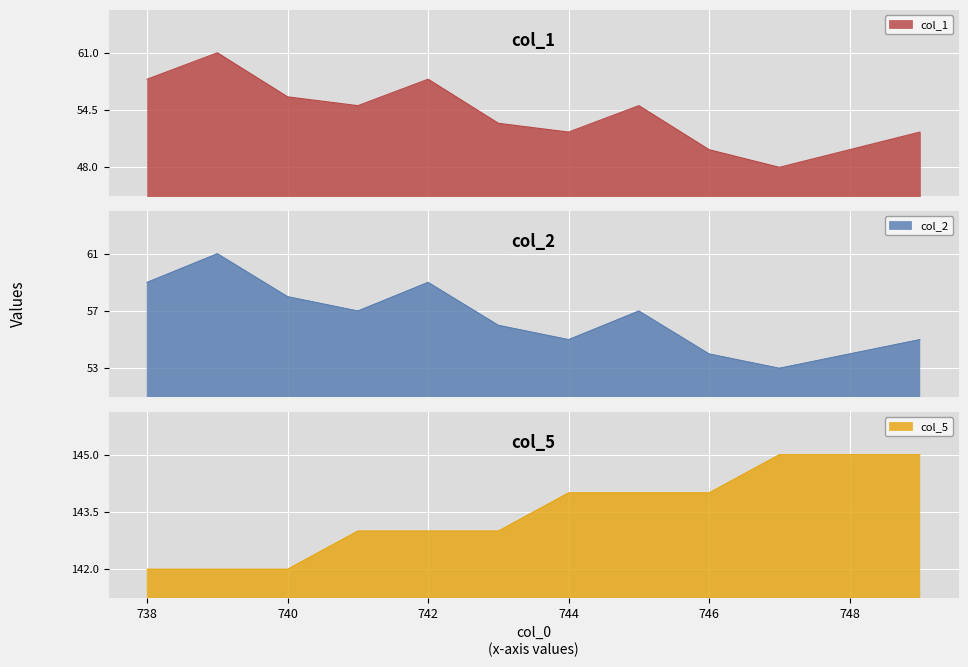

How many lines are shown in the chart?

3